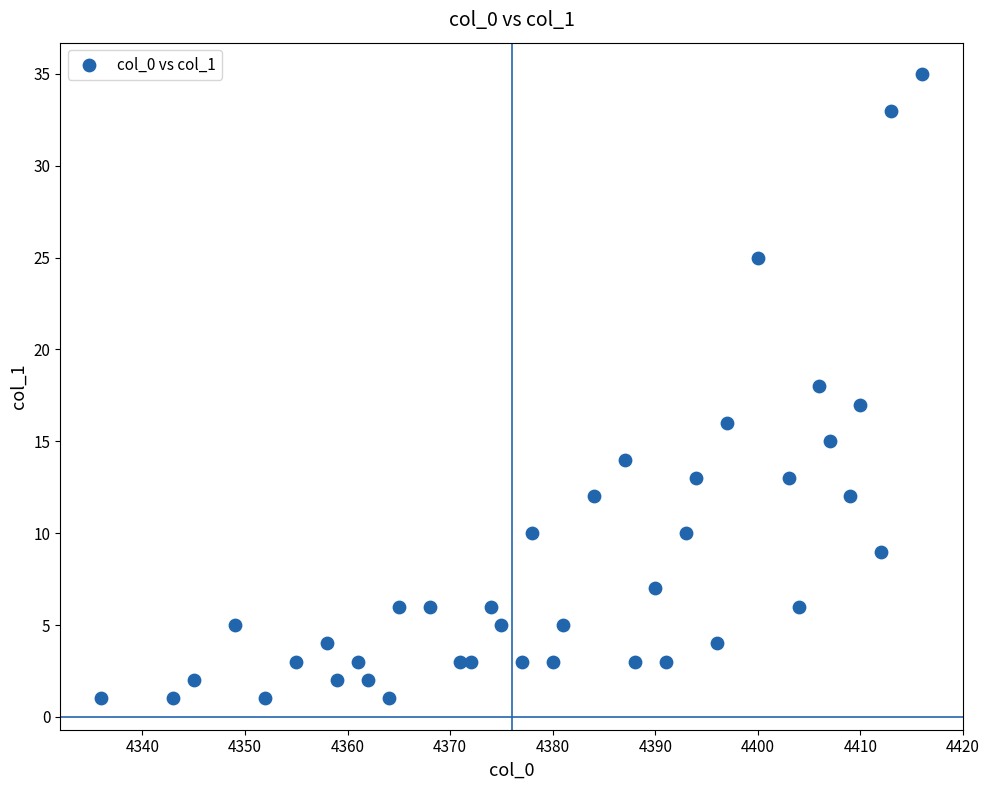

What is the range of Y values (max minus min)?

34